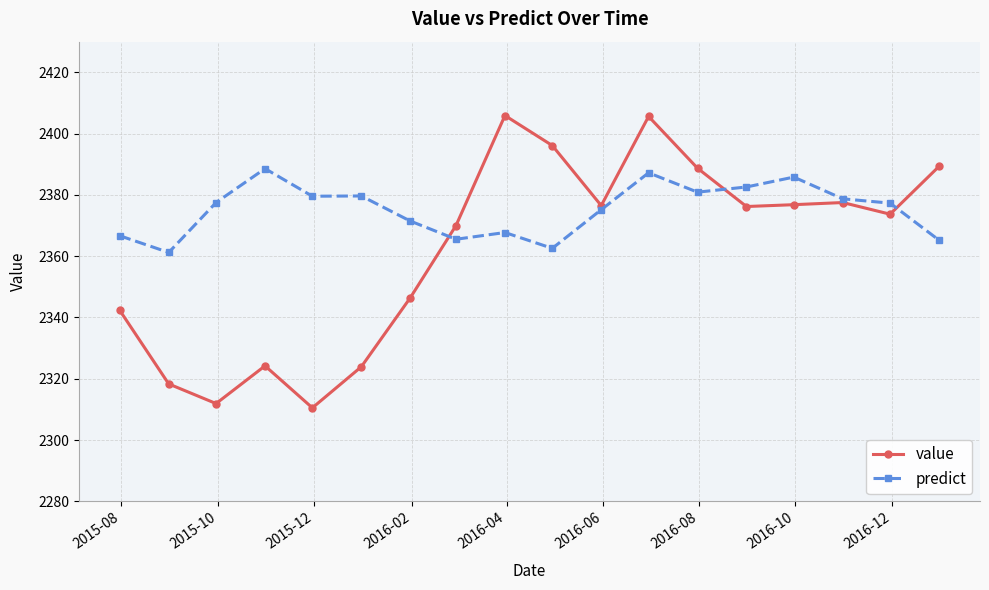

What is the maximum value for value?

2405.9